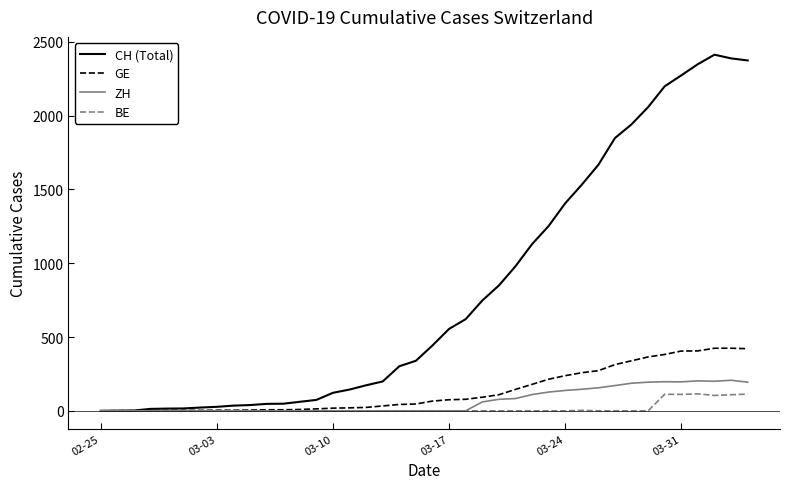

What is the highest value of the CH (Total) series?

2413